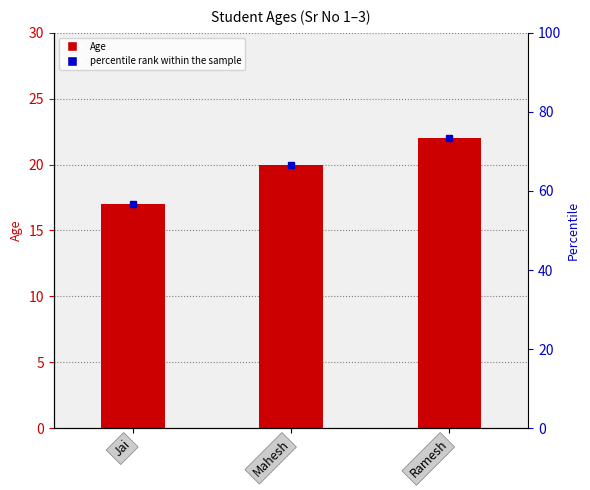

Between Ramesh and Jai, which is larger?

Ramesh